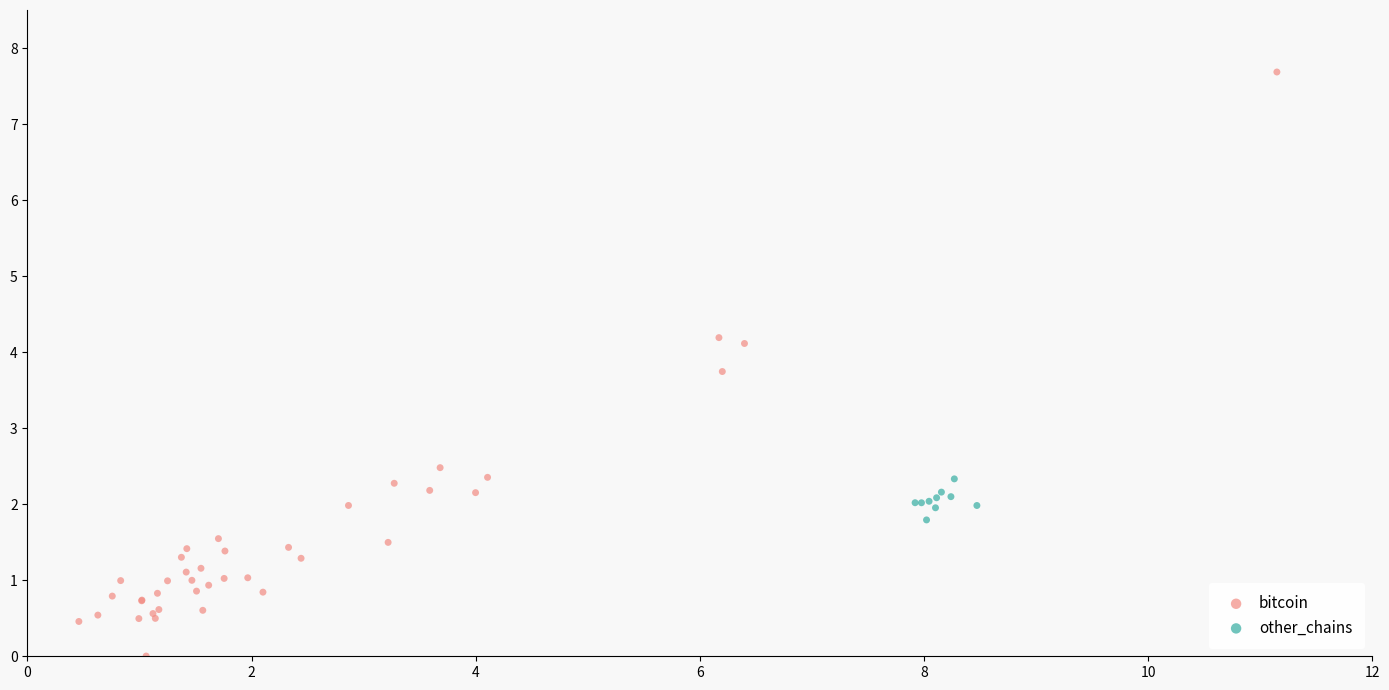

Which series has the widest spread of Y values?

bitcoin